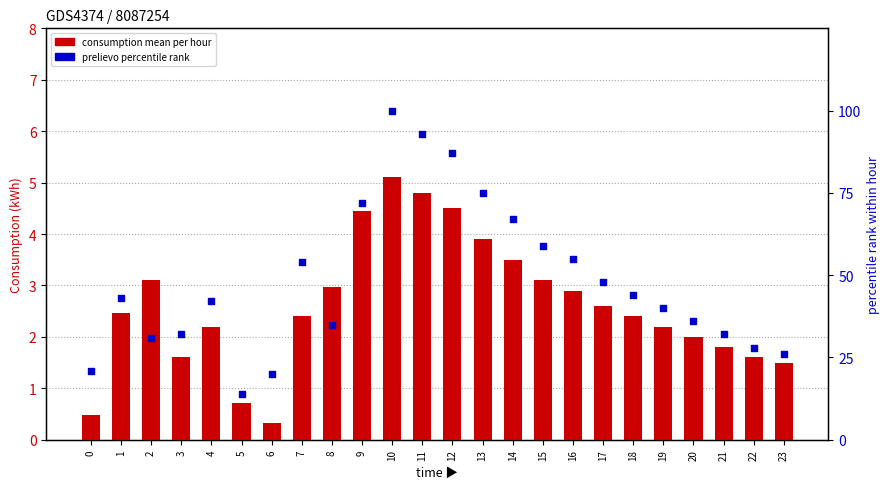

Which series contains the highest Y value?

prelievo percentile rank